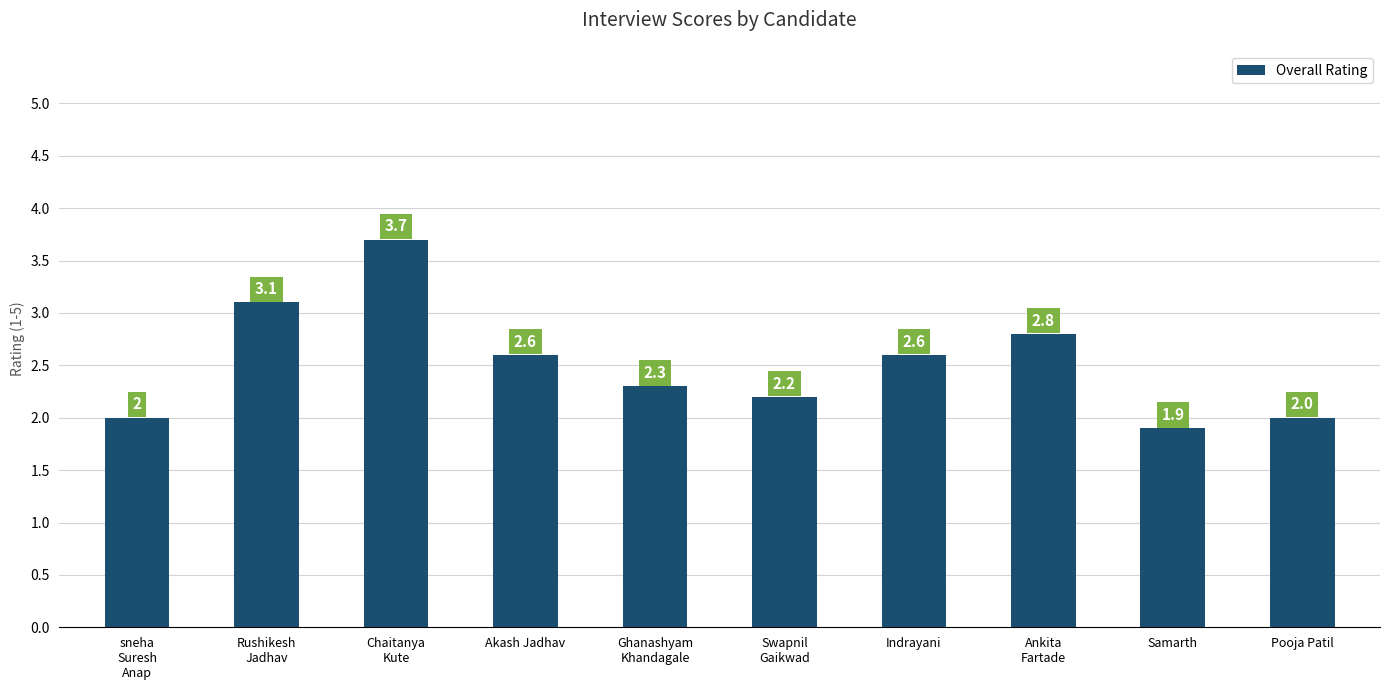

What is the label of the 10th bar from the left?

Pooja Patil